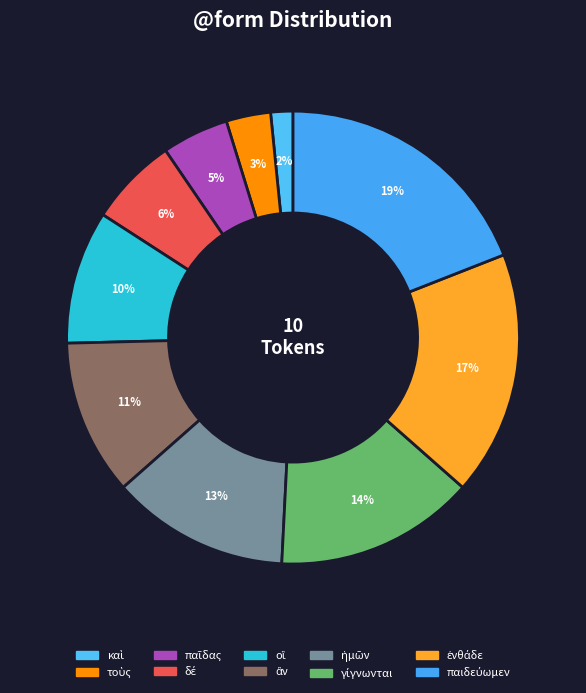

Count the number of slices in the pie.

10